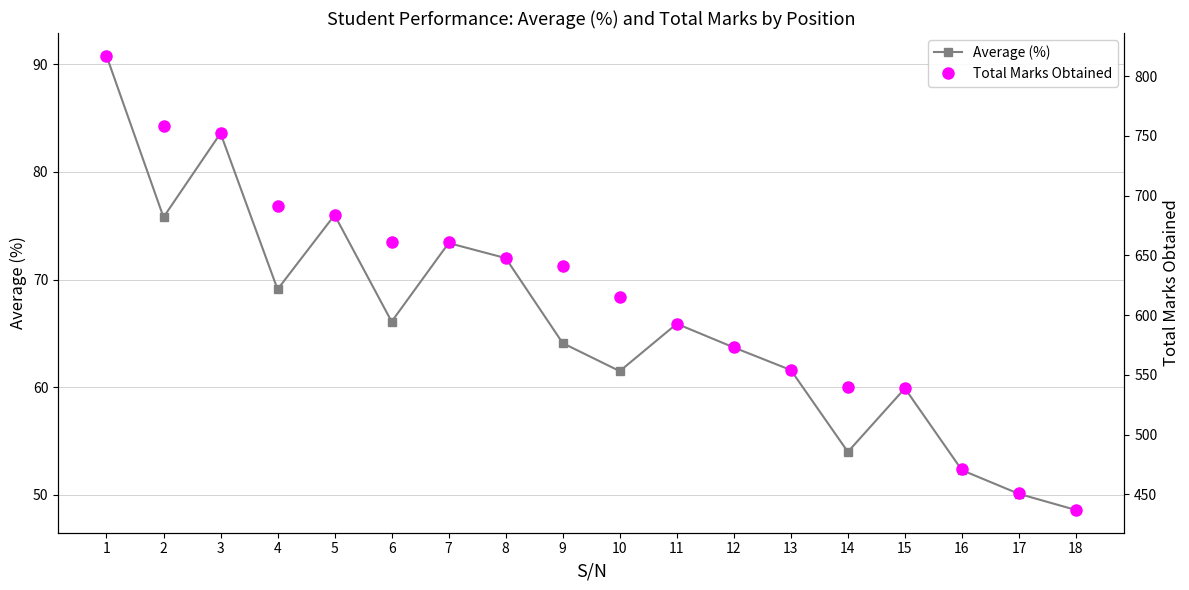

What are all the series names shown in the legend?

Average (%), Total Marks Obtained